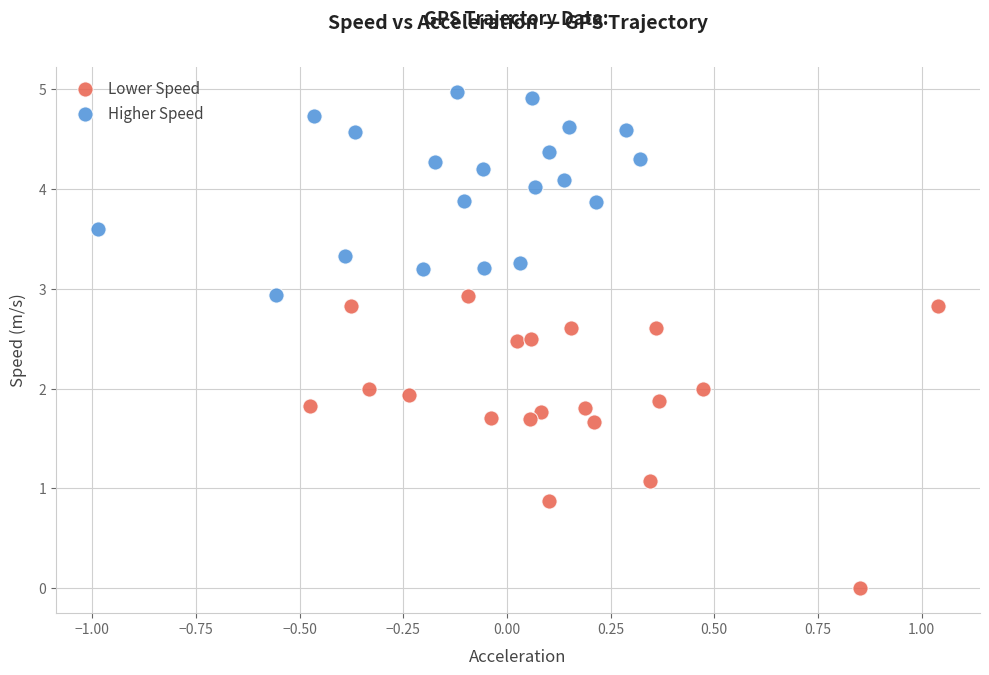

Which series contains the highest Y value?

Higher Speed